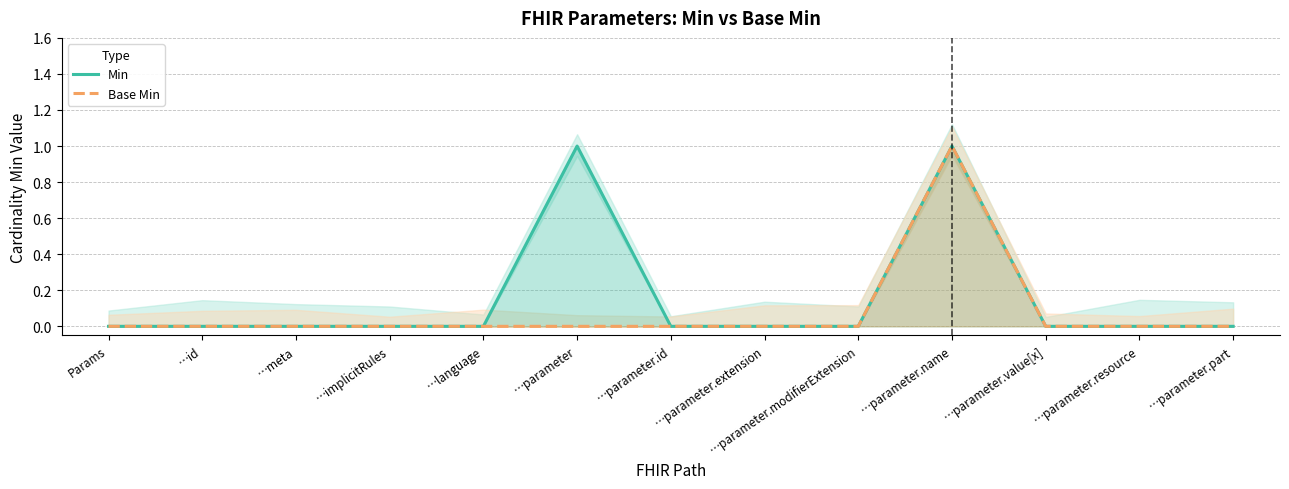

True or false: Base Min has more than 2 interior local peaks.

False